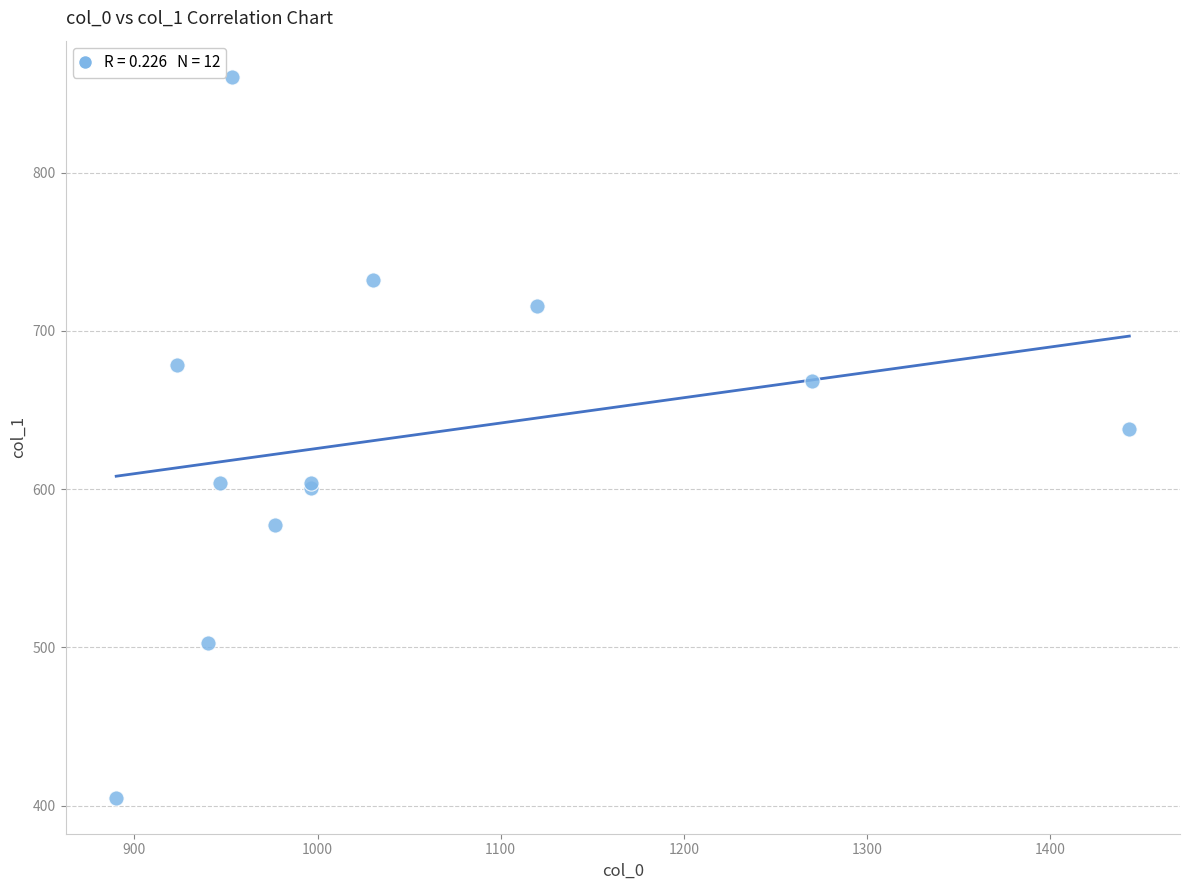

What Y value in the scatter plot is closest to 632?

637.9